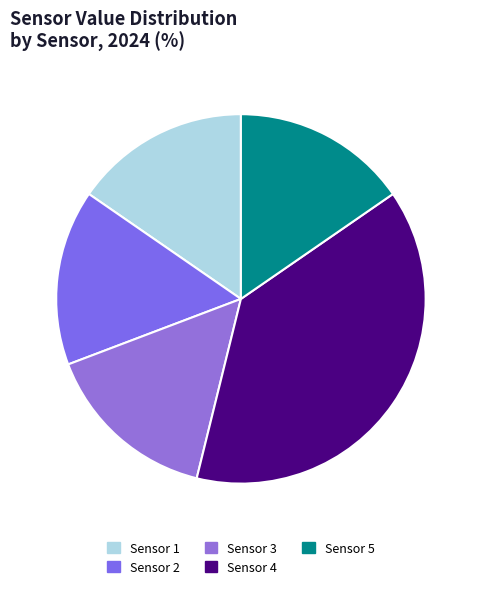

How many slices are in this pie chart?

5